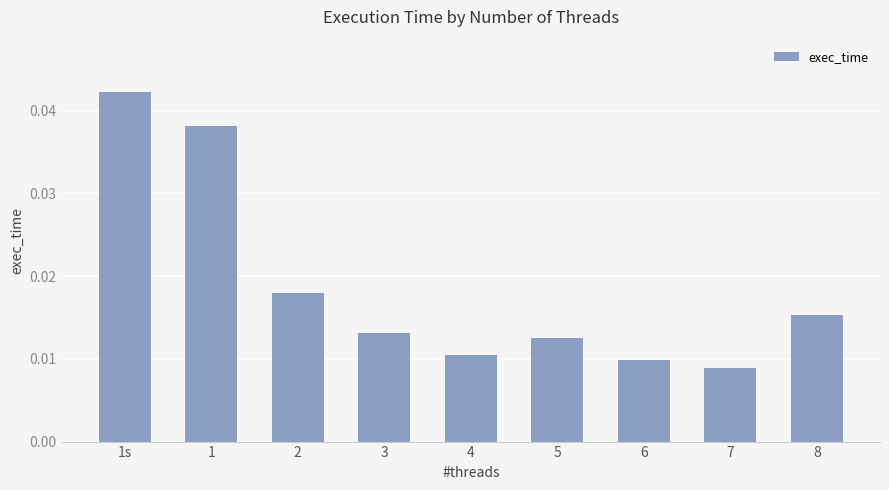

What is the label of the 1st bar from the left?

1s